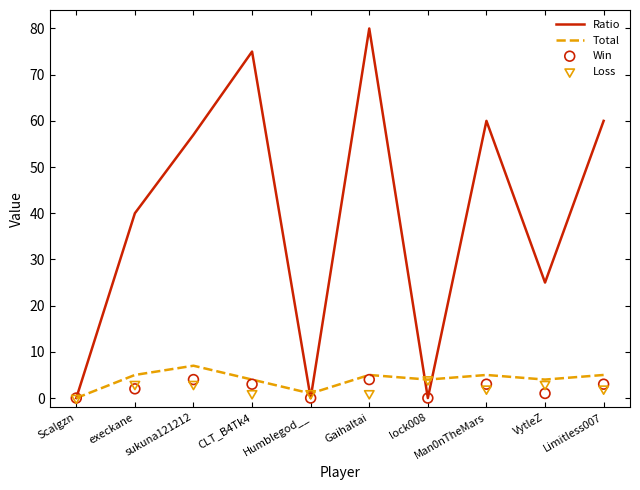

Is the value of Ratio at execkane greater than the value of Total at CLT_B4Tk4?

Yes